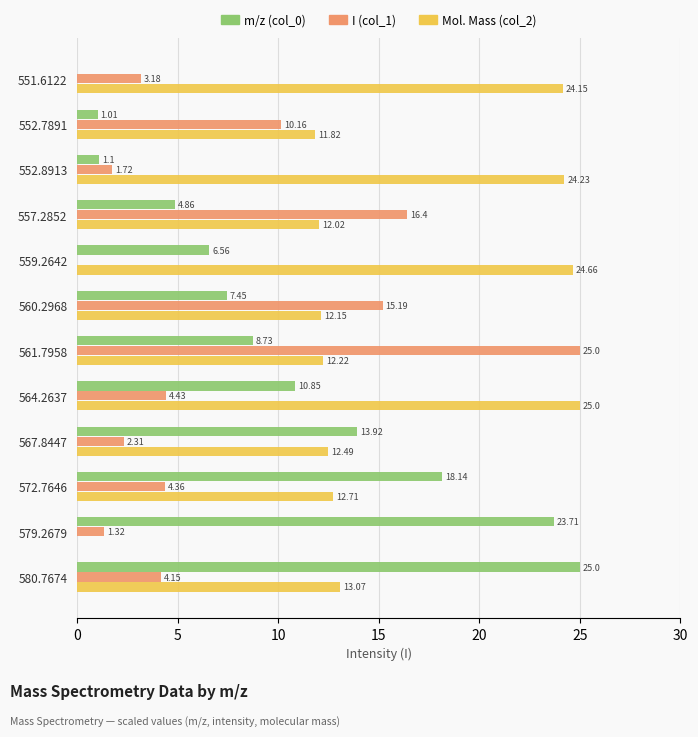

Which series has the largest total across all categories?

Mol. Mass (col_2)